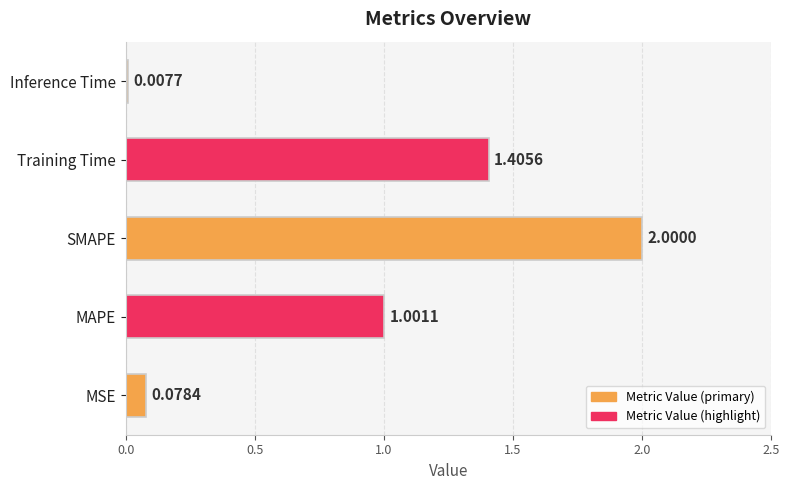

Rank the categories by value from highest to lowest.

SMAPE, Training Time, MAPE, MSE, Inference Time